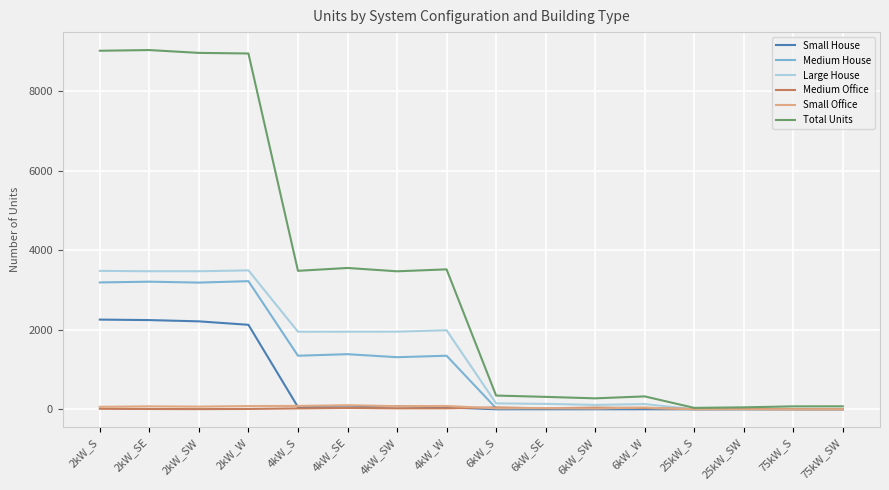

What is the maximum value shown in the chart?

9037